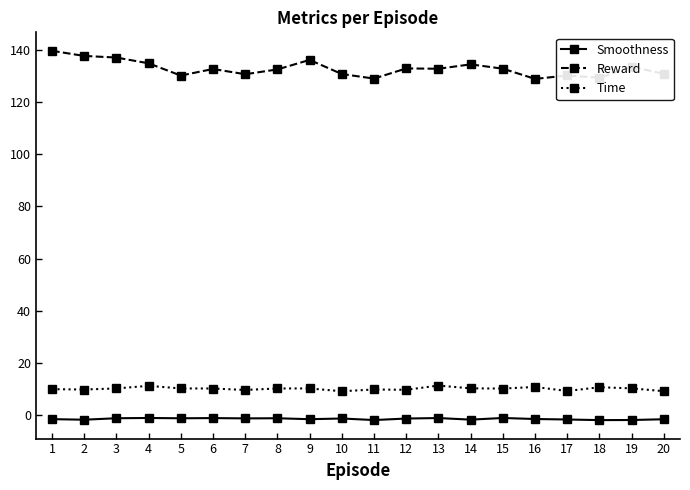

True or false: Time has a value of 10.3 at 6.

True